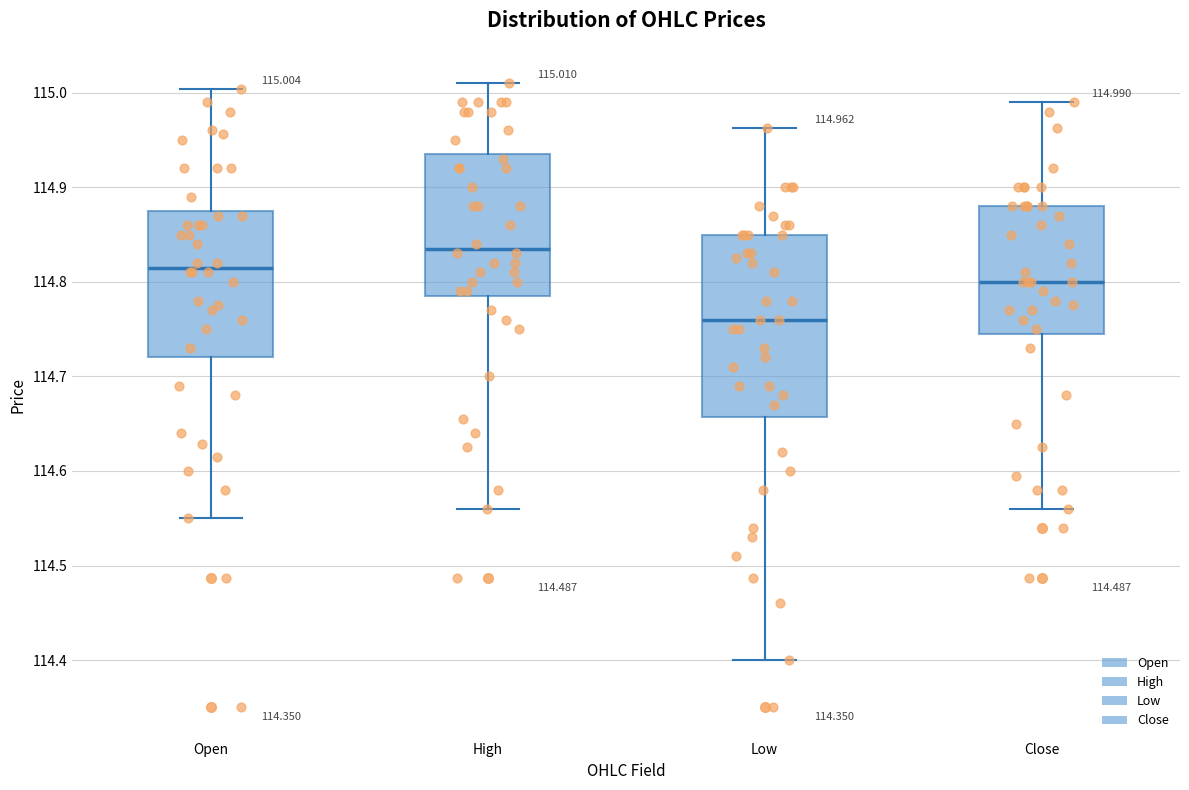

Which box has the highest median line?

High